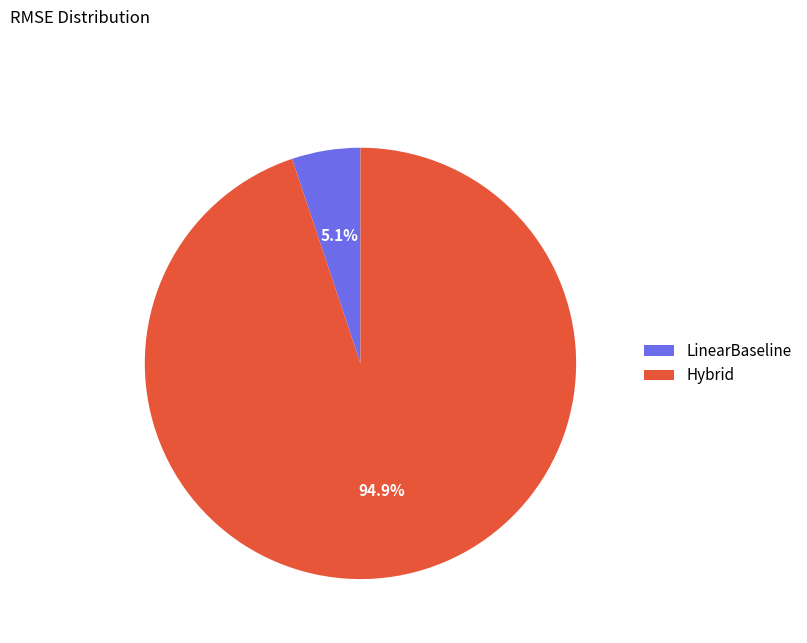

Rank the categories by value from lowest to highest.

LinearBaseline, Hybrid